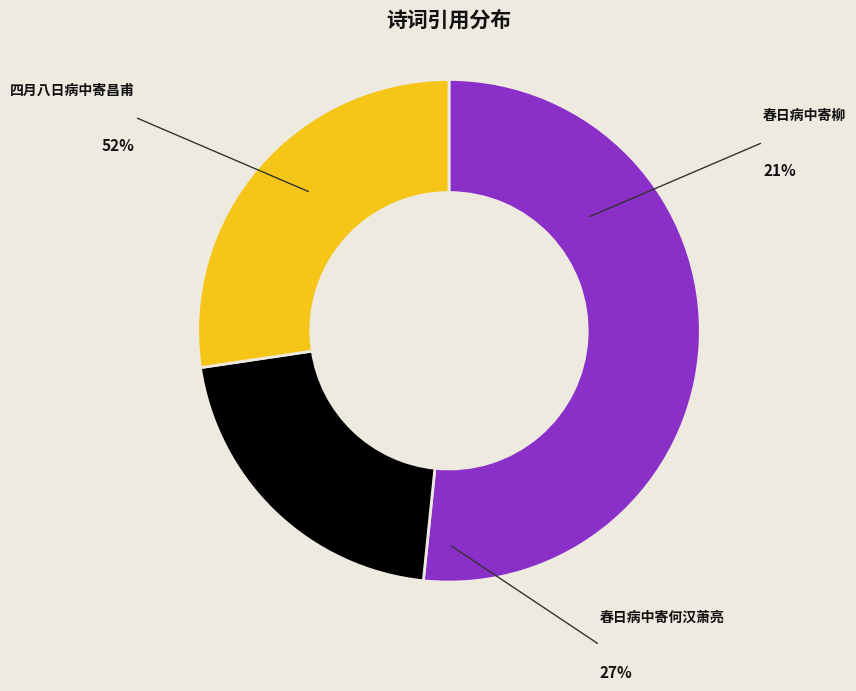

What percentage do 春日病中寄柳 and 春日病中寄何汉萧亮 together represent?

48.4%